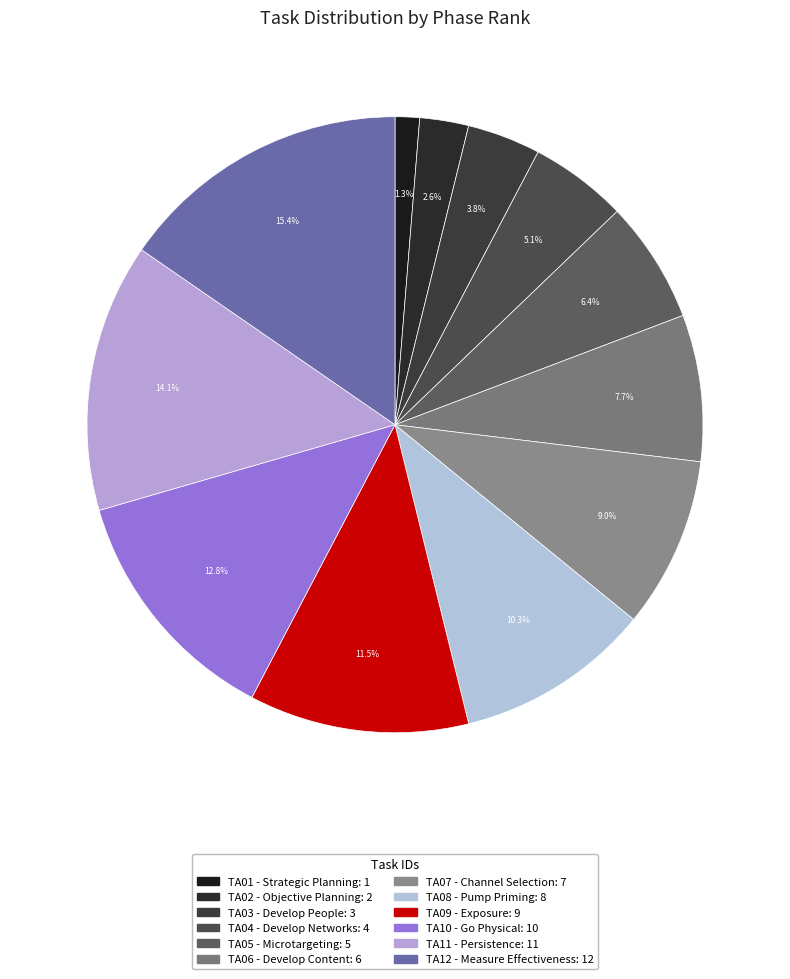

What percentage is the TA11 slice, to the nearest percent?

14%